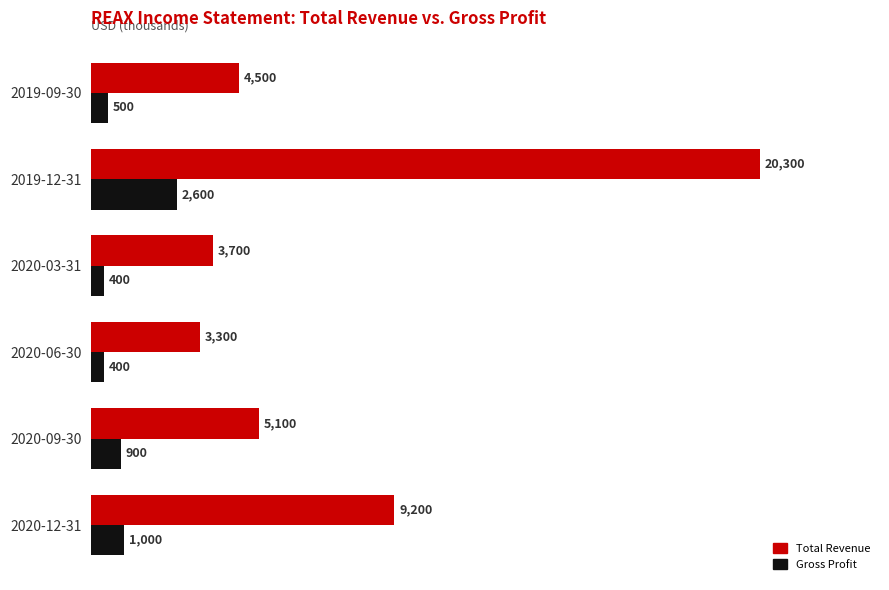

How many values in the Gross Profit series are below 900?

3